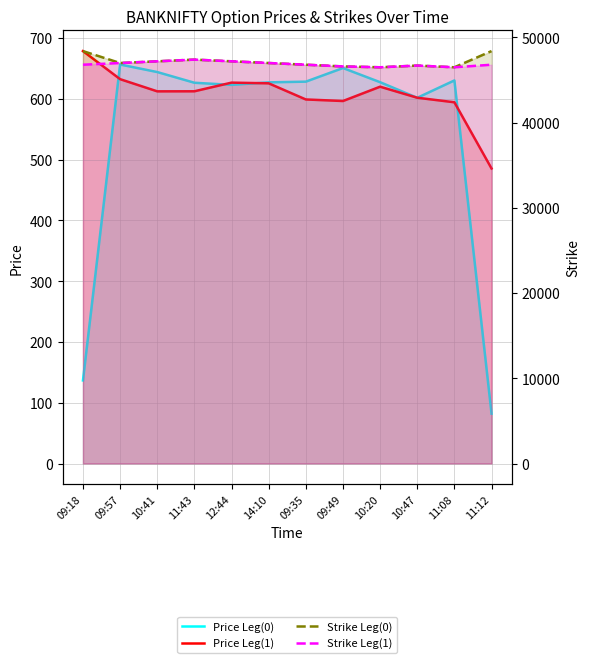

What is the difference between the Price Leg(0) values at 11:43 and 14:10?

0.6